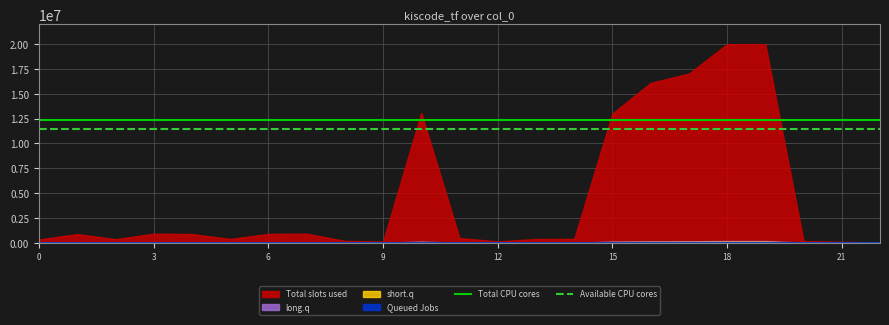

The value of Total CPU cores at 8 is 18910267.7. True or false?

False